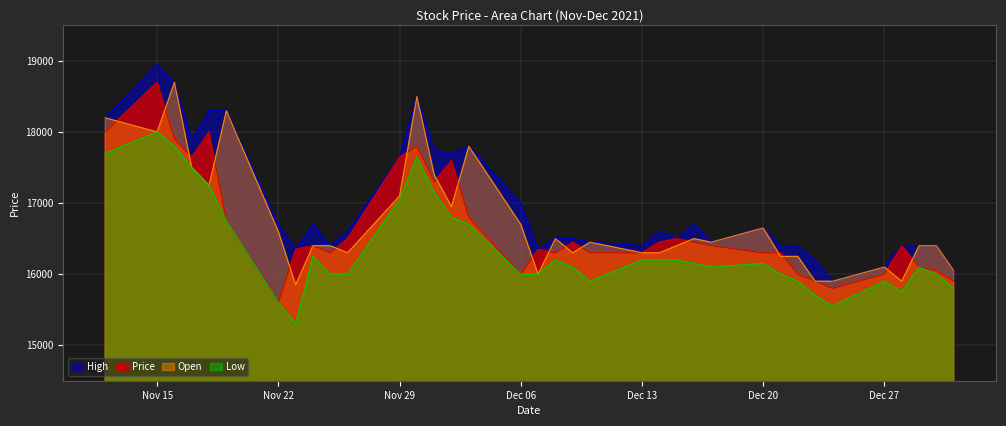

The value of High at 2021-12-21 is 16400. True or false?

True